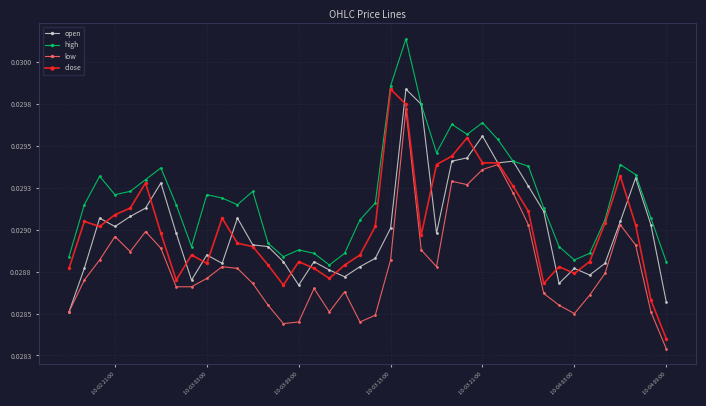

Where is the first local minimum for open?

10-02 21:00